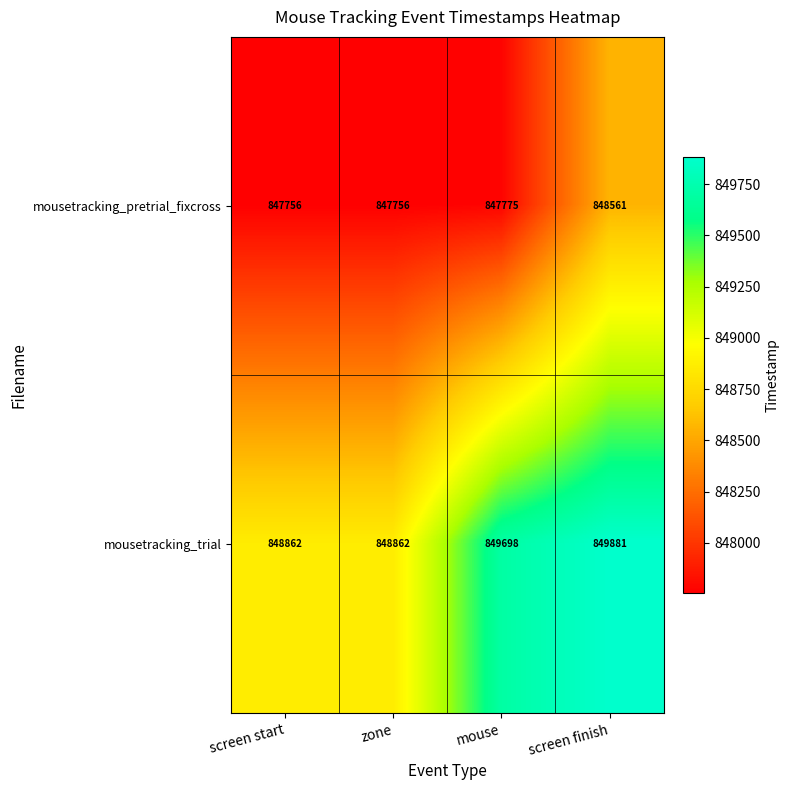

What is the maximum value for mousetracking_pretrial_fixcross?

848561